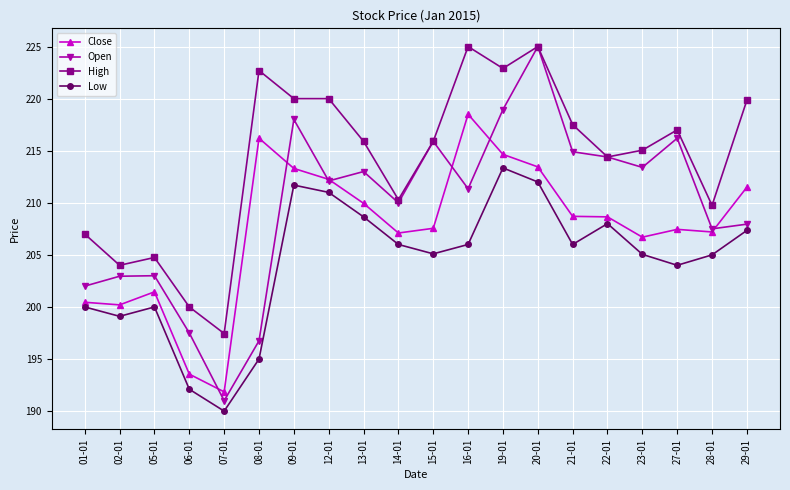

True or false: High and Close intersect in this chart.

False